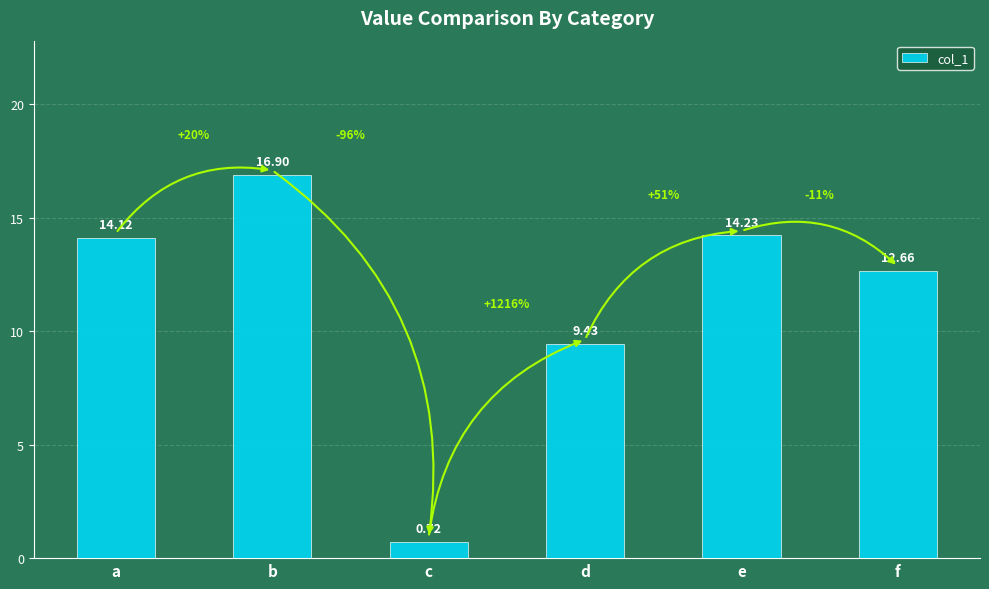

List the labels in order of value, largest first.

b, e, a, f, d, c